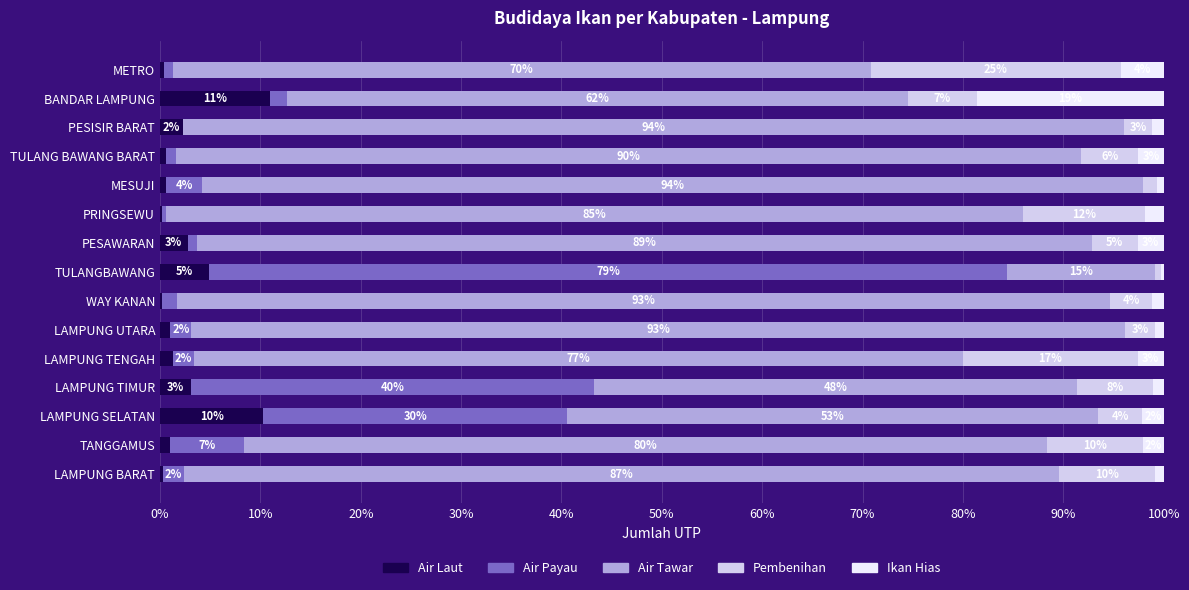

What is the difference between the maximum and minimum values in the Ikan Hias series?

18.3